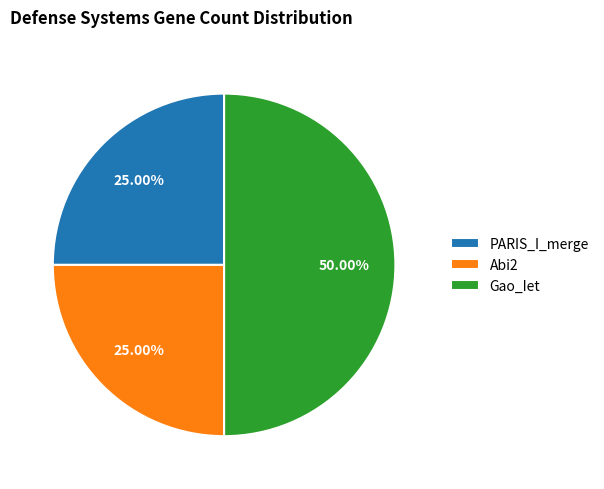

Which slice is the largest?

Gao_Iet